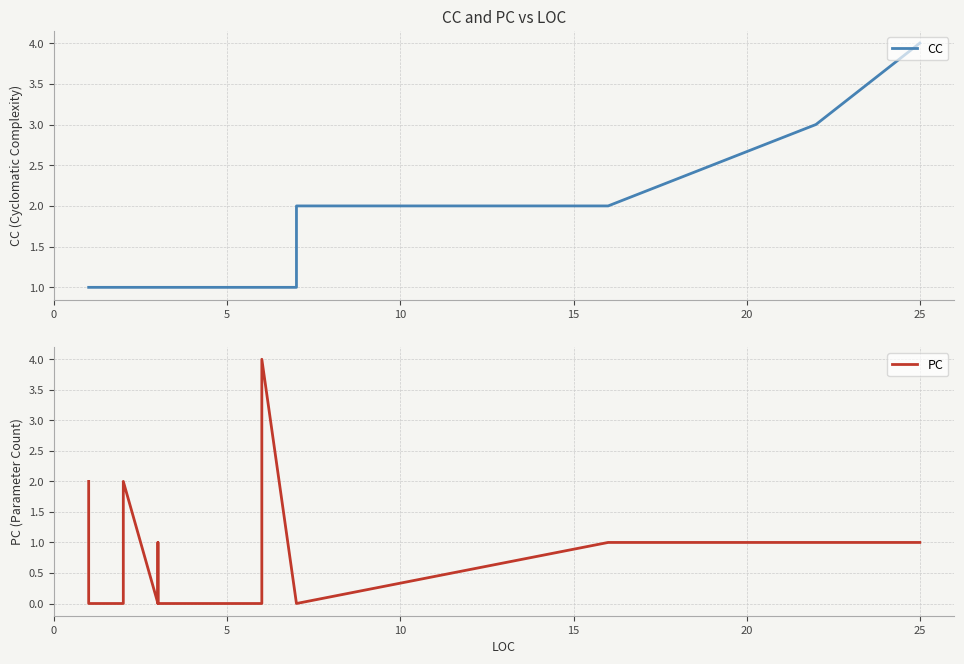

What are all the series names shown in the legend?

CC, PC